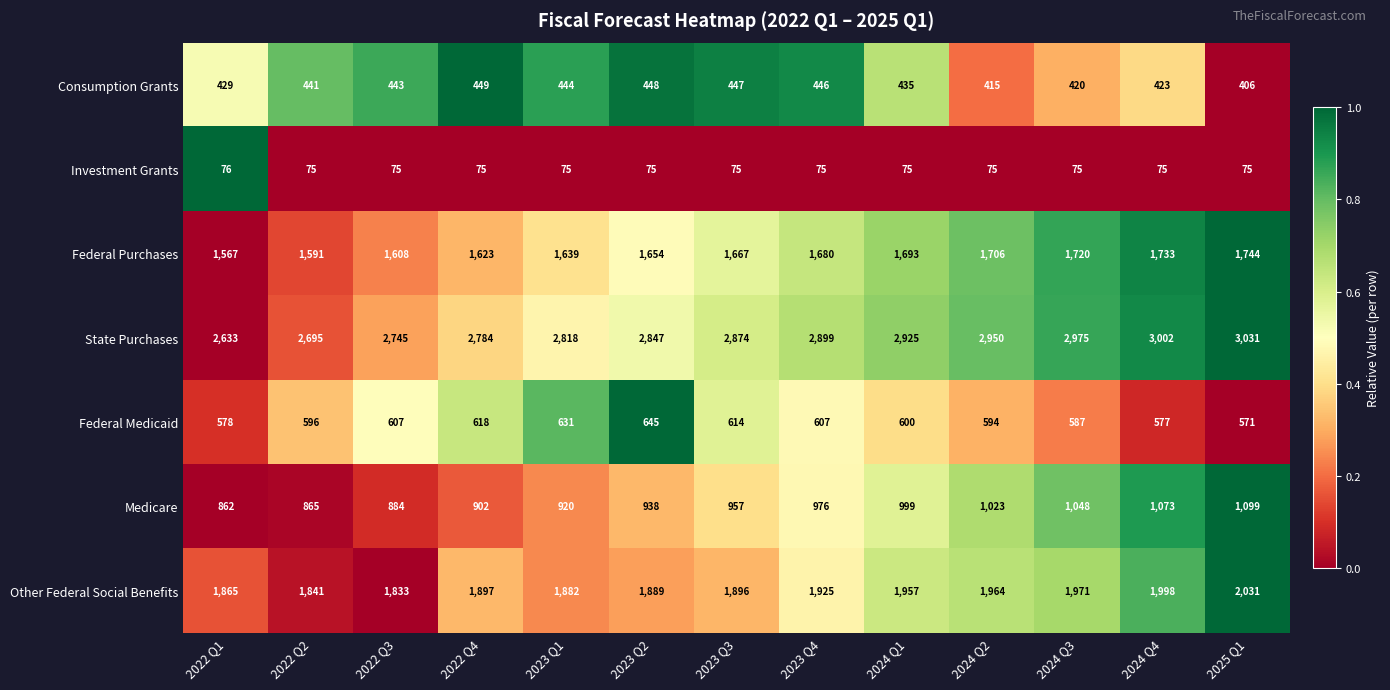

How many data points does each series have?

13